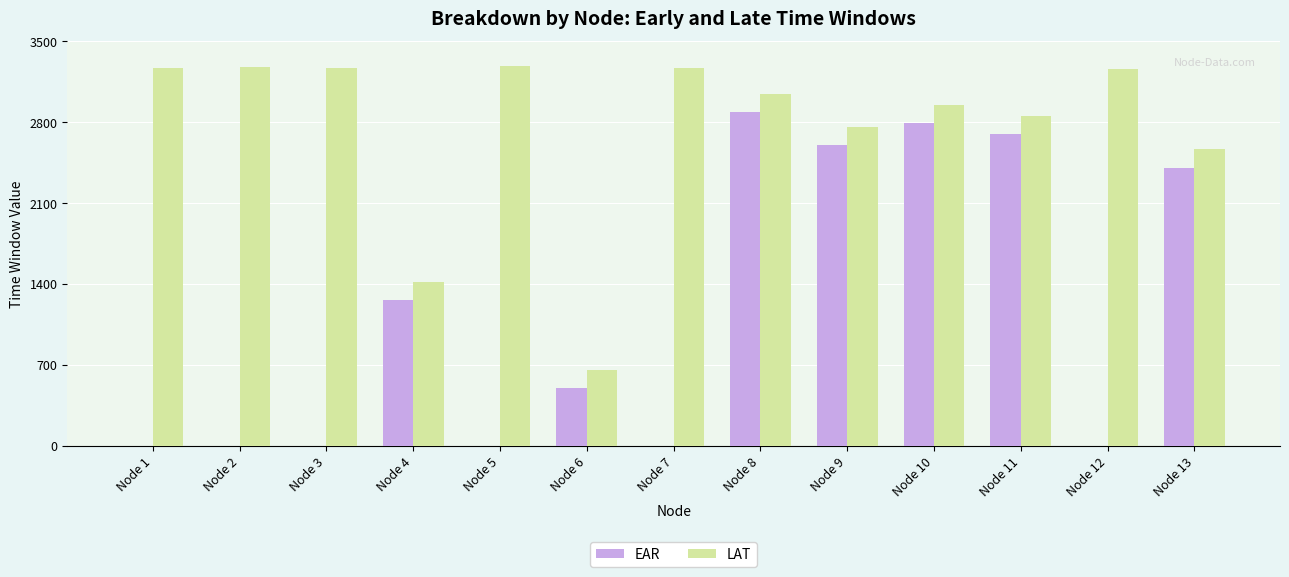

How many categories are shown in the chart?

13